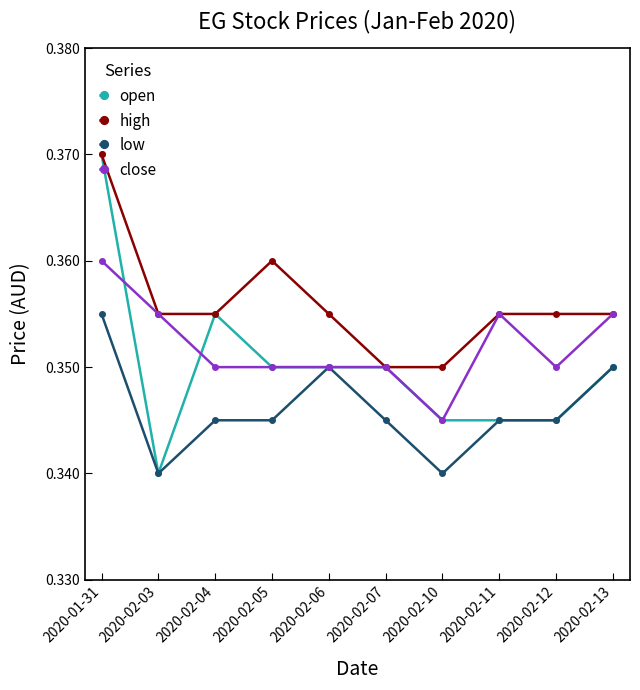

At which category is the sum across all series the highest?

2020-01-31